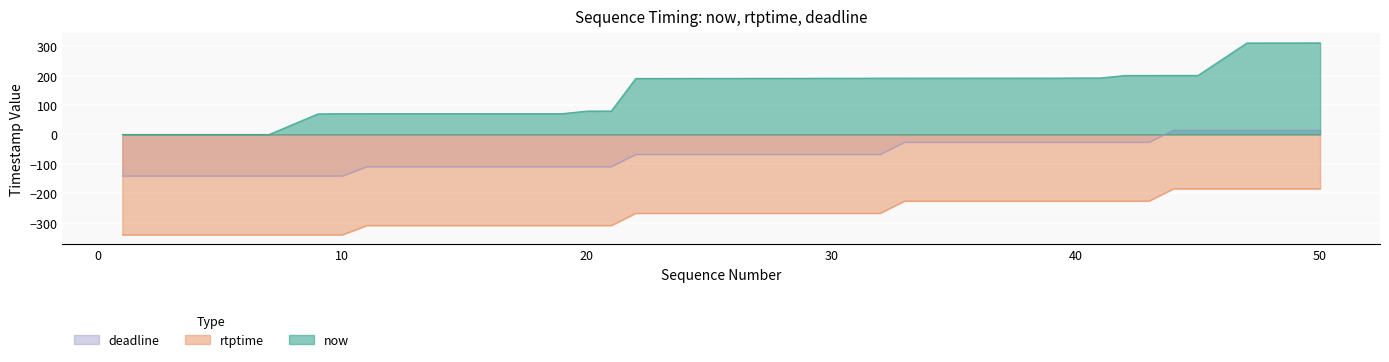

What is the difference between the highest and lowest values at 22?

458.6